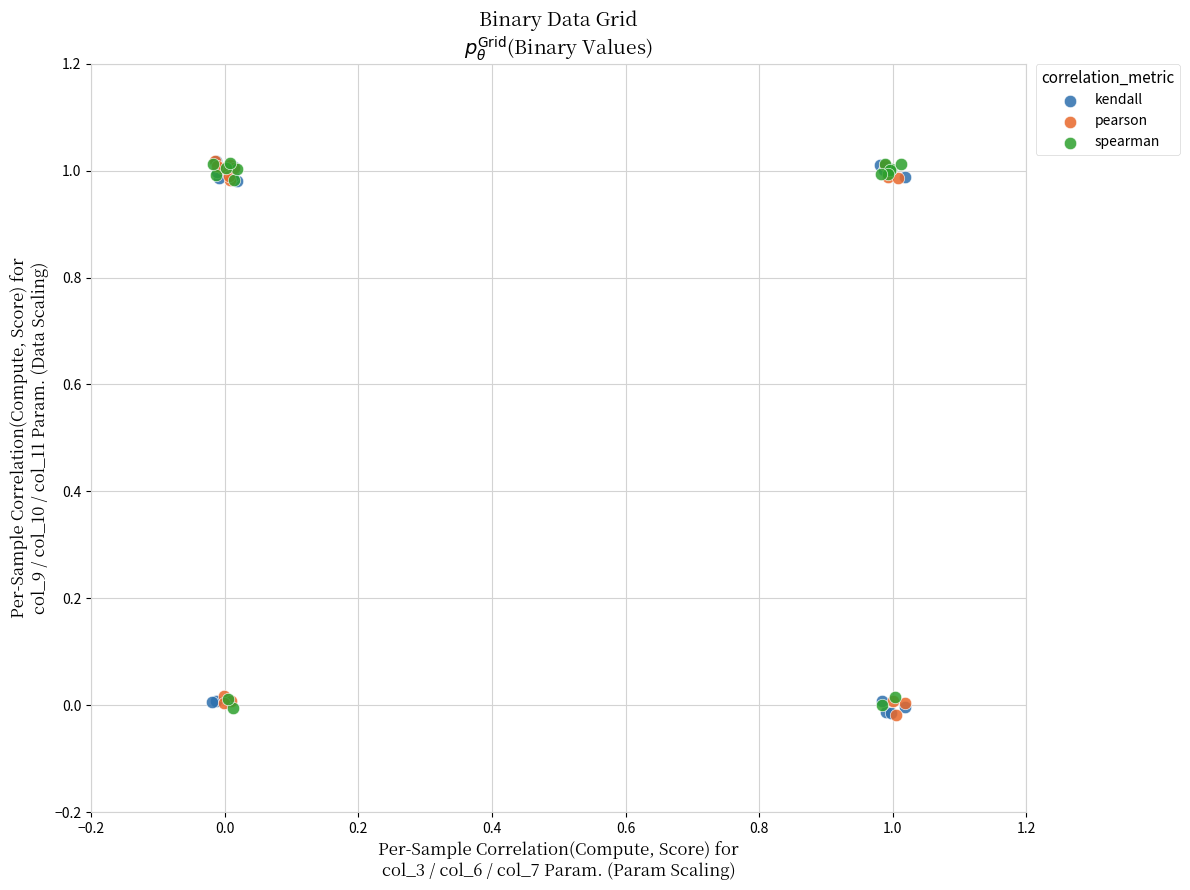

What are all the series names shown in the legend?

kendall, pearson, spearman